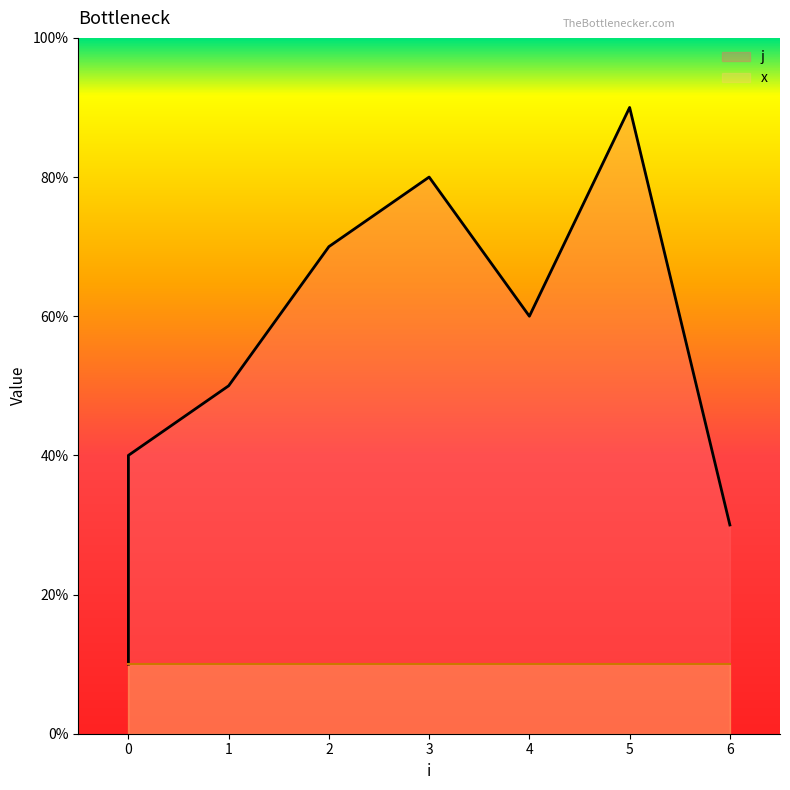

Rank the categories by value from lowest to highest.

0, 0, 6, 0, 1, 4, 2, 3, 5